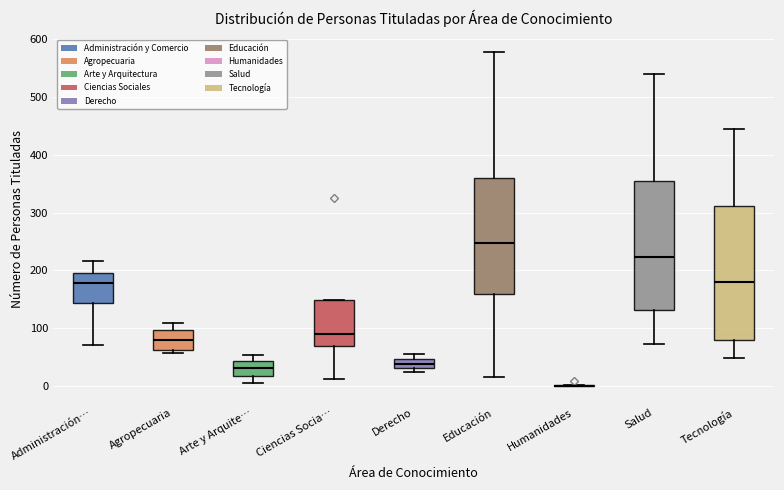

Reading left to right, read every box against the y-axis: the position of its median line, the range the box covers, and the ends of its whiskers. The values are not printed on the chart, so give them approximately, as read against the axis.

Administración…: median 180, box 140 to 200, whiskers 70 to 220
Agropecuaria: median 80, box 60 to 100, whiskers 60 (just below the box's lower edge) to 110
Arte y Arquite…: median 30, box 20 to 40, whiskers 10 to 50
Ciencias Socia…: median 90, box 70 to 150, whiskers 10 to 150
Derecho: median 40, box 30 to 50, whiskers 20 to 60
Educación: median 250, box 160 to 360, whiskers 20 to 580
Humanidades: box collapsed to a line at 0, whiskers 0 to 0
Salud: median 220, box 130 to 360, whiskers 70 to 540
Tecnología: median 180, box 80 to 310, whiskers 50 to 440